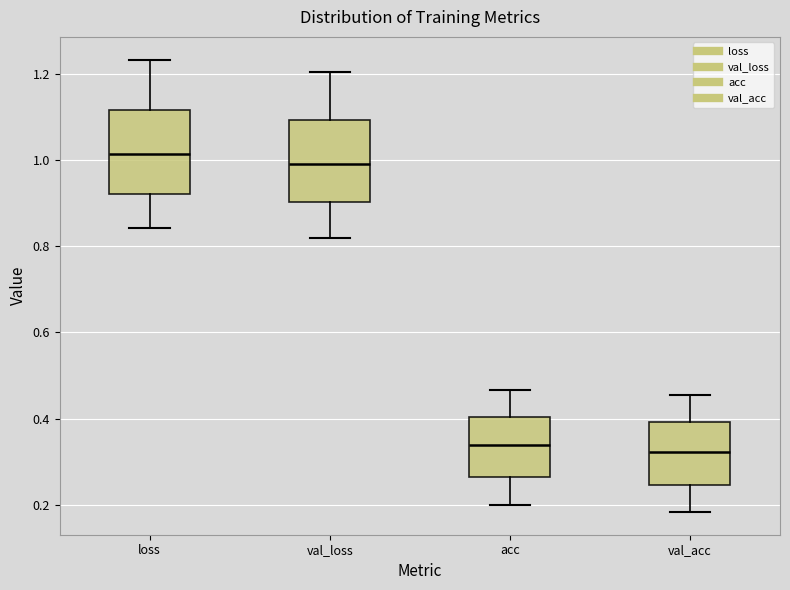

Reading left to right, read every box against the y-axis: the position of its median line, the range the box covers, and the ends of its whiskers. The values are not printed on the chart, so give them approximately, as read against the axis.

loss: median 1.02, box 0.92 to 1.12, whiskers 0.84 to 1.24
val_loss: median 1.00, box 0.90 to 1.10, whiskers 0.82 to 1.20
acc: median 0.34, box 0.26 to 0.40, whiskers 0.20 to 0.46
val_acc: median 0.32, box 0.24 to 0.40, whiskers 0.18 to 0.46